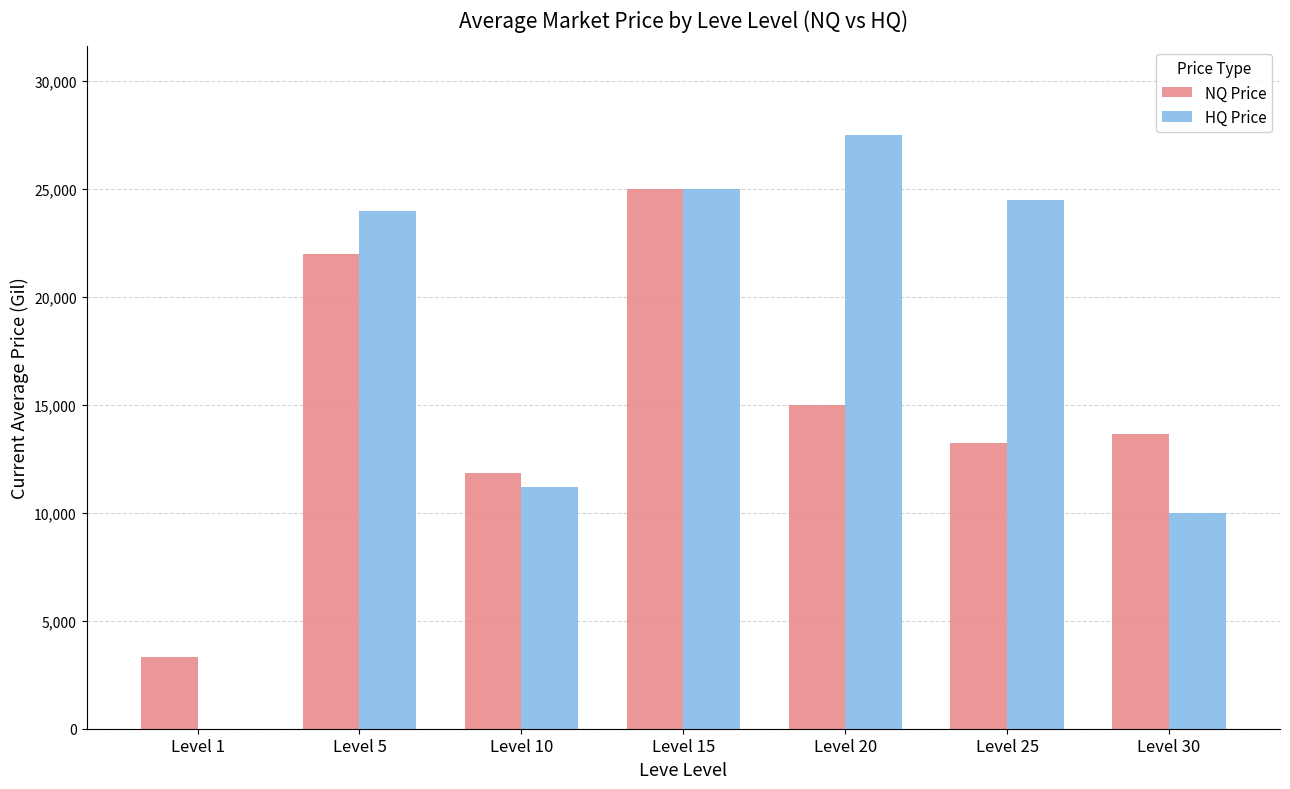

What is the sum of the HQ Price values at Level 15 and Level 30?

35000.0